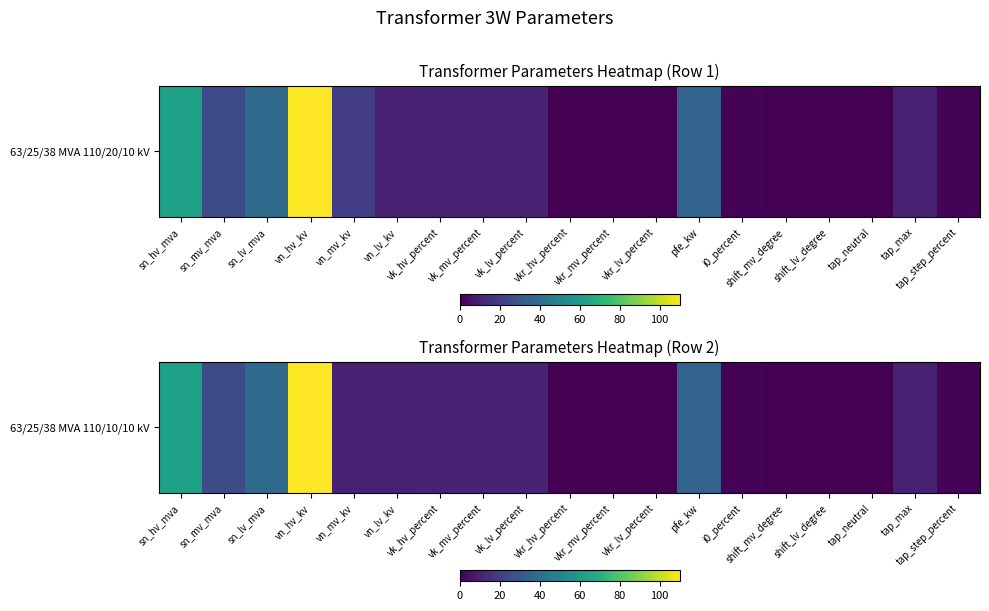

Is it true that the value at vk_mv_percent is 10.4?

True